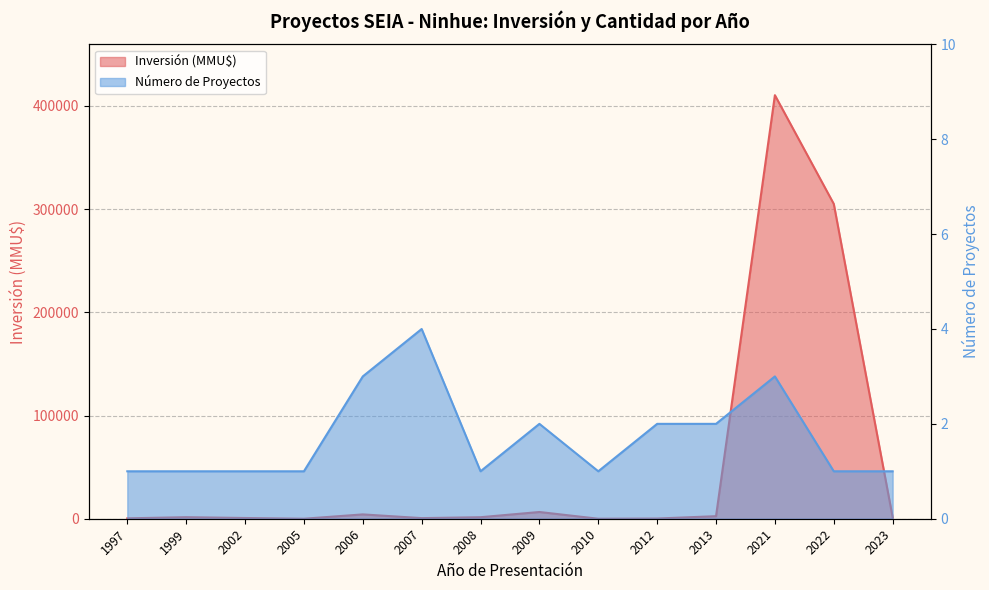

At which category is the sum across all series the highest?

2021